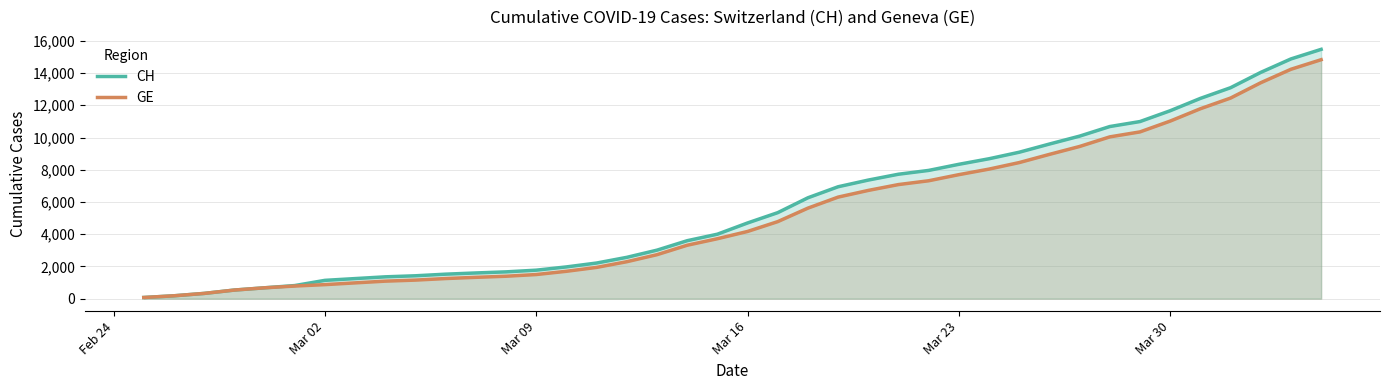

True or false: GE and CH cross at least once.

False